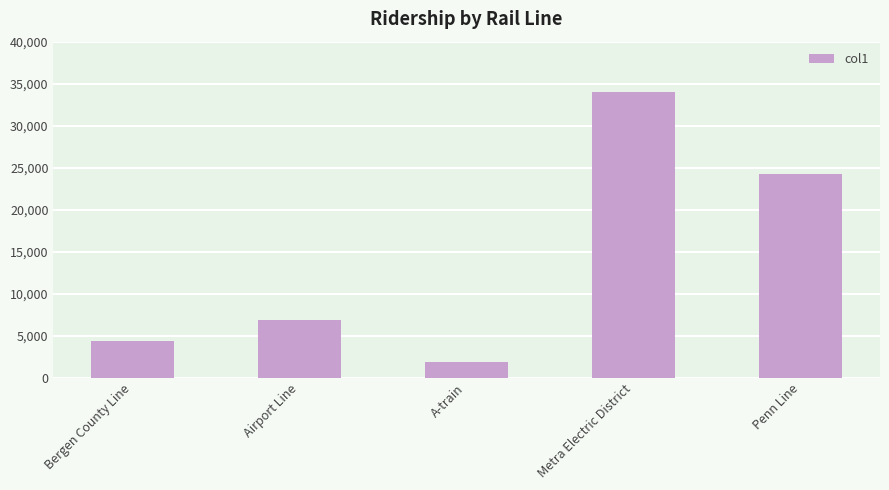

How many bars are there in total?

5